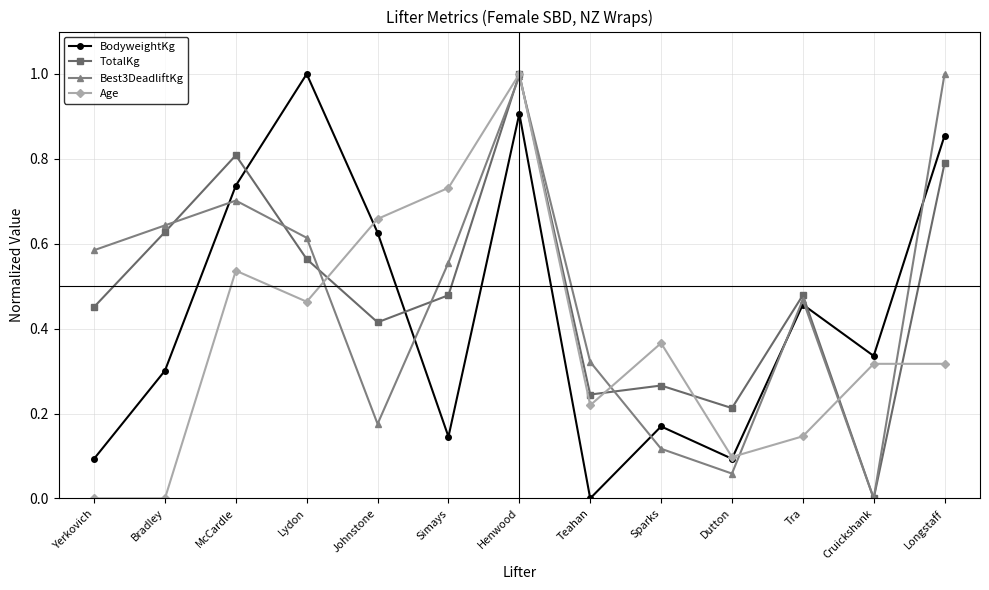

True or false: Best3DeadliftKg has a value of 0.3 at Teahan.

True